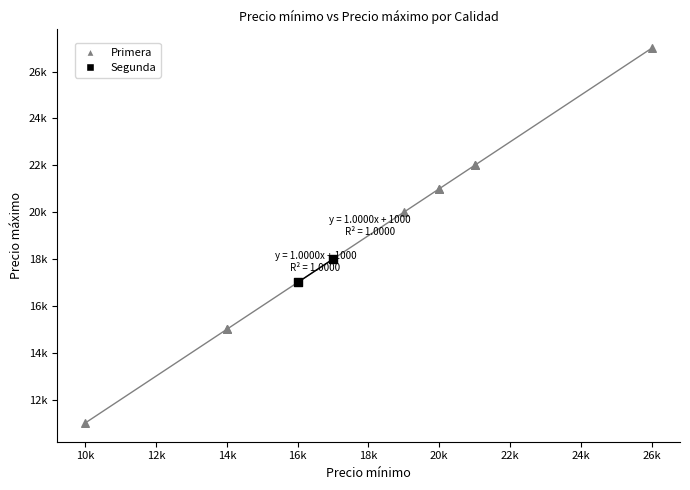

What are all the series names shown in the legend?

Primera, Segunda